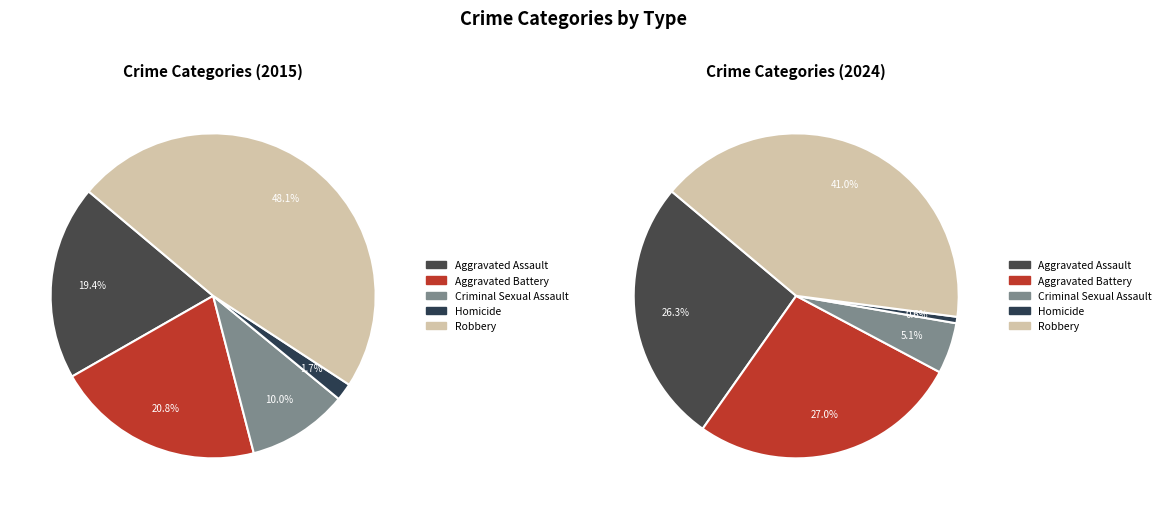

To the nearest percent, what is the difference between the Aggravated Battery and Homicide slice percentages?

19%